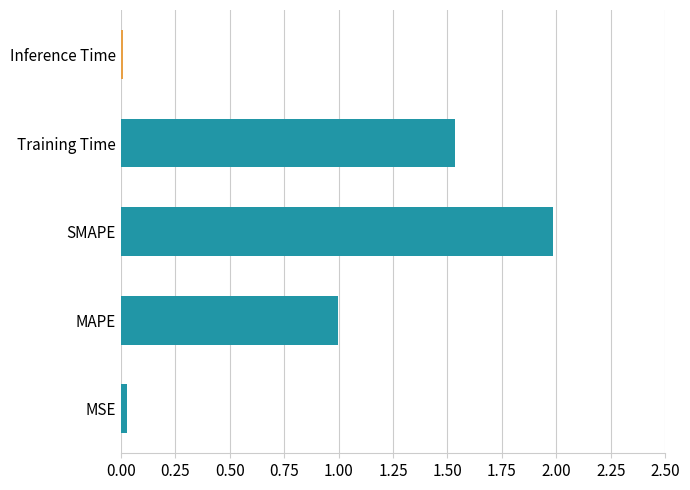

The chart shows a value of 0.6 at MAPE. True or false?

False